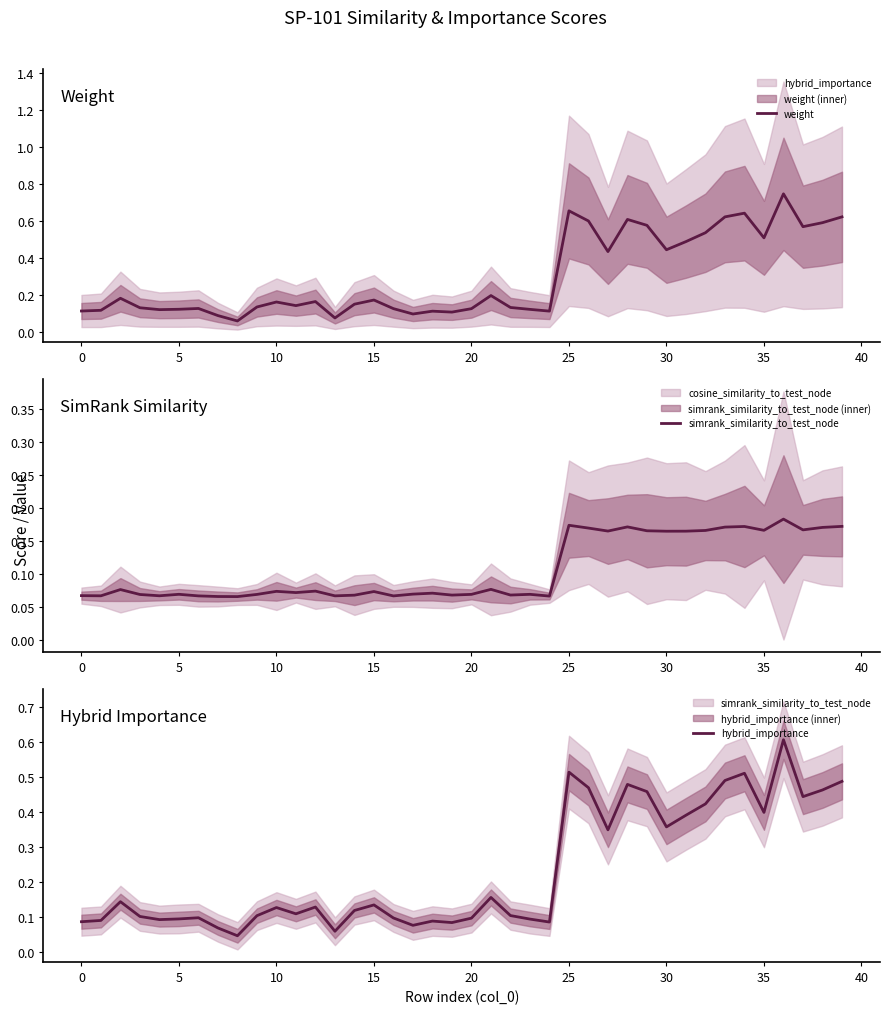

How many interior local valleys does the weight series have?

11